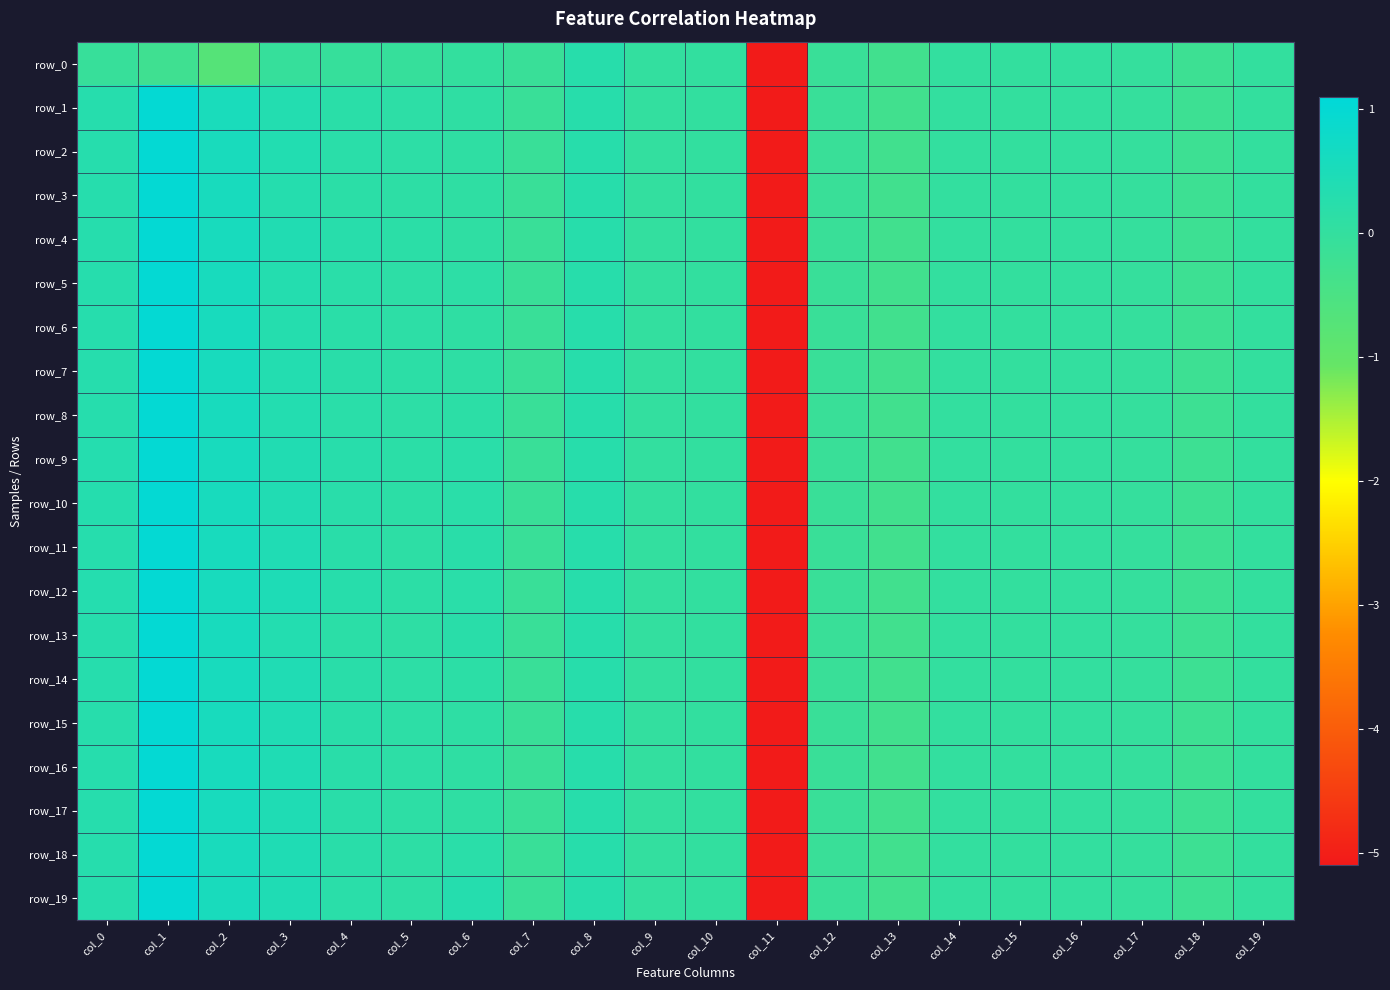

Which series has the widest spread of values?

row_1